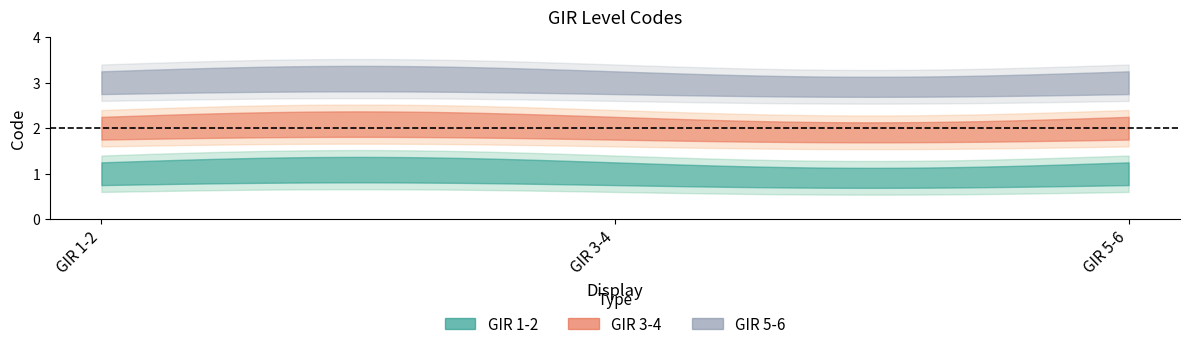

Which series has the largest total across all categories?

GIR 5-6